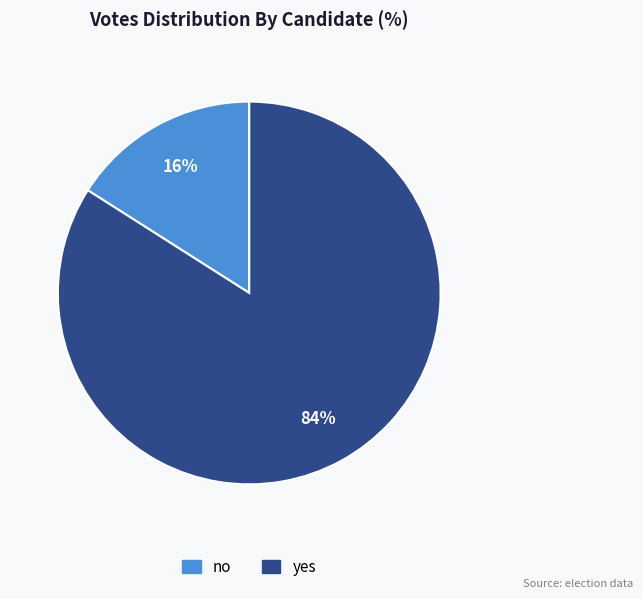

Does any single category account for the majority?

Yes